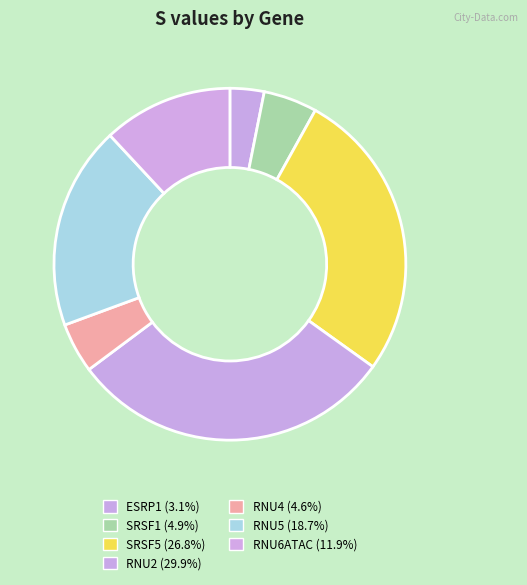

Is it true that RNU2 is 30% of the pie?

True